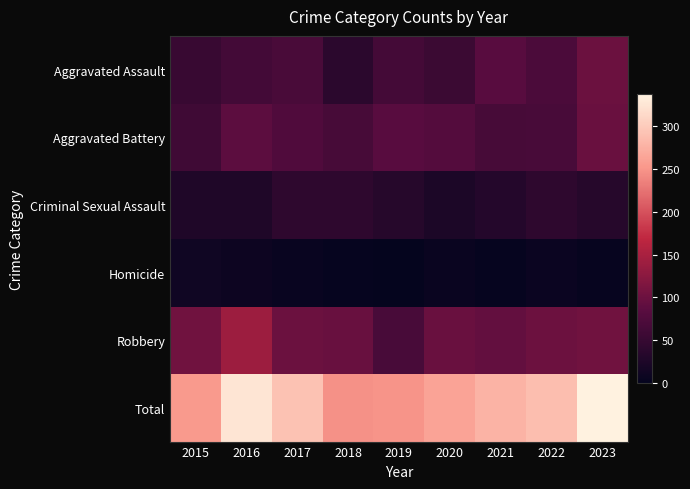

At which category is the sum across all series the highest?

2023